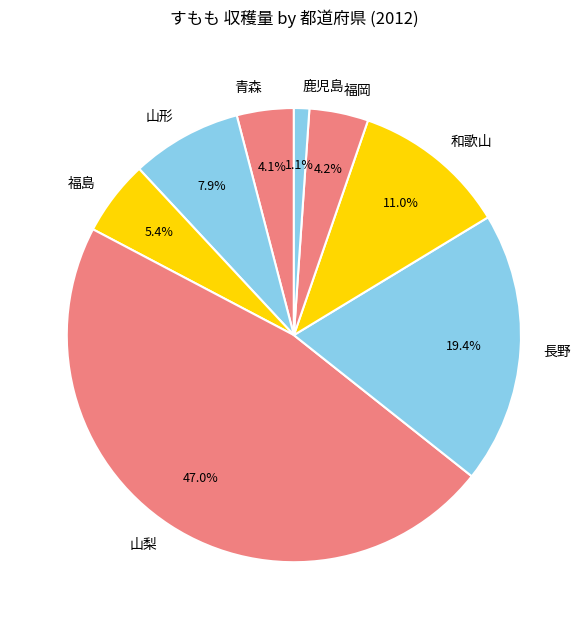

To the nearest percent, what percentage of the pie is 山形?

8%